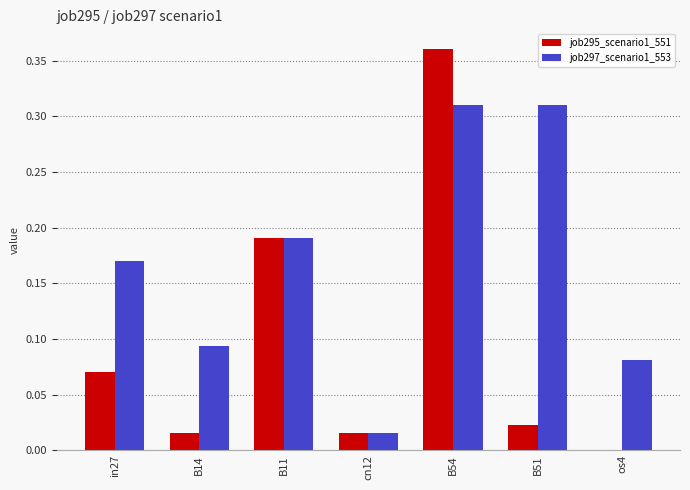

At which category is the sum across all series the highest?

B54